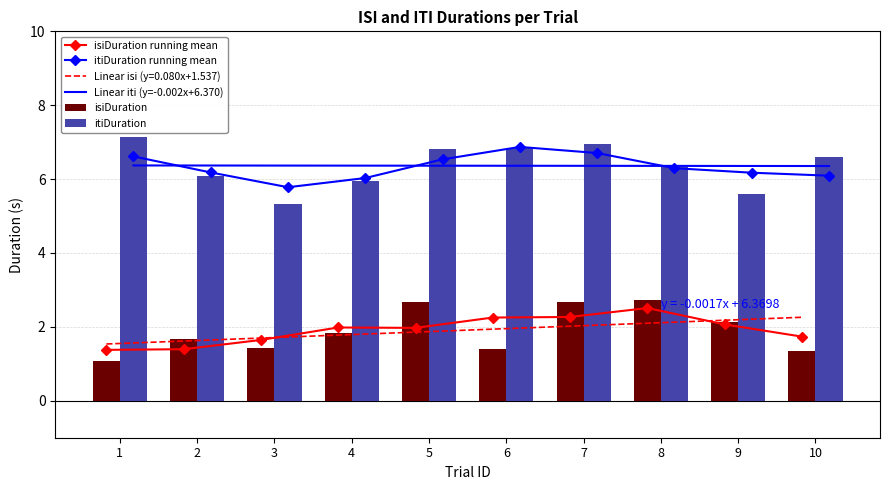

Reading left to right, what are all the values shown in this chart?

isiDuration running mean: 1=1.4	2=1.4	3=1.6	4=2.0	5=2.0	6=2.3	7=2.3	8=2.5	9=2.1	10=1.7
itiDuration running mean: 1=6.6	2=6.2	3=5.8	4=6.0	5=6.5	6=6.9	7=6.7	8=6.3	9=6.2	10=6.1
Linear iti (y=-0.002x+6.370): 1=6.4	2=6.4	3=6.4	4=6.4	5=6.4	6=6.4	7=6.4	8=6.4	9=6.4	10=6.4
isiDuration: 1=1.1	2=1.7	3=1.4	4=1.8	5=2.7	6=1.4	7=2.7	8=2.7	9=2.1	10=1.3
itiDuration: 1=7.1	2=6.1	3=5.3	4=5.9	5=6.8	6=6.8	7=7.0	8=6.3	9=5.6	10=6.6